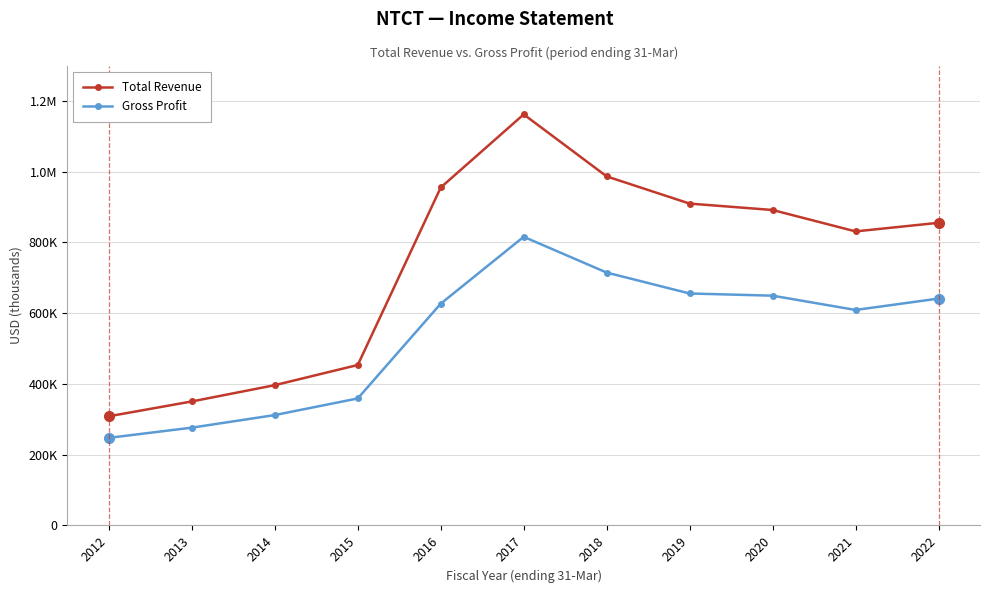

At how many categories does at least one series exceed 944555?

3